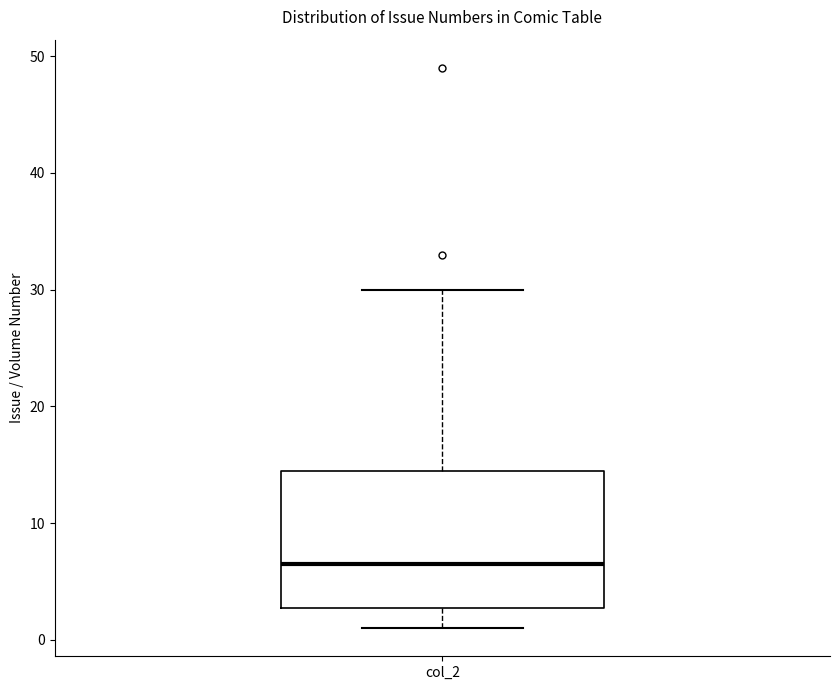

Transcribe this box plot: give where the median line is, the range the box spans, and where the two whiskers end, as read against the y-axis. The values are not printed on the chart, so give them approximately, as read against the axis.

median 7, box 3 to 15, whiskers 1 to 30